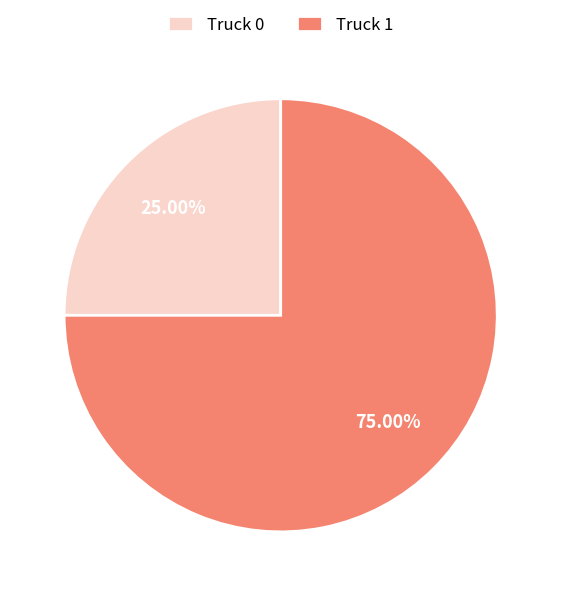

Rank the categories by value from lowest to highest.

Truck 0, Truck 1